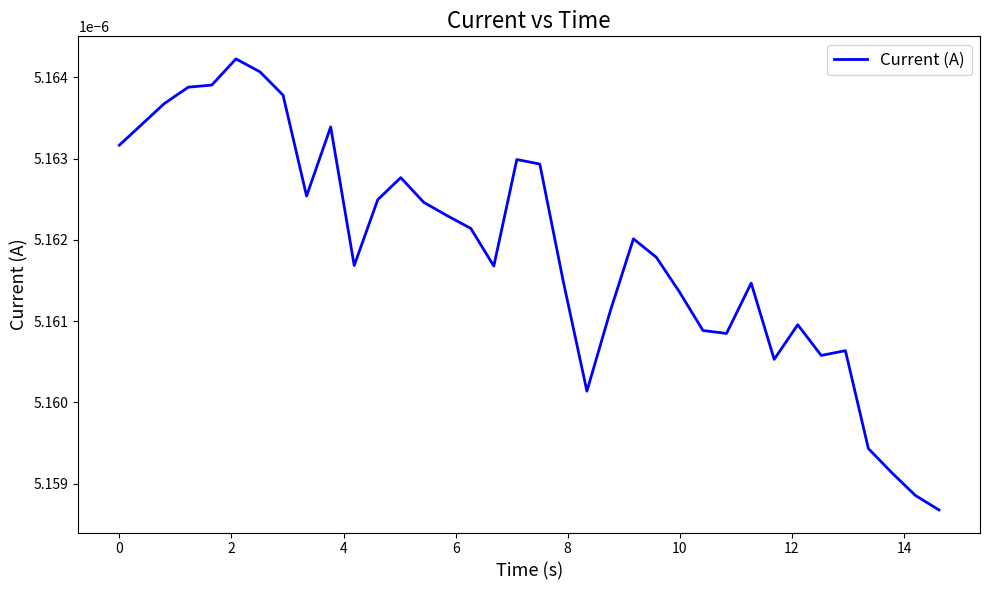

How many lines are shown in the chart?

1